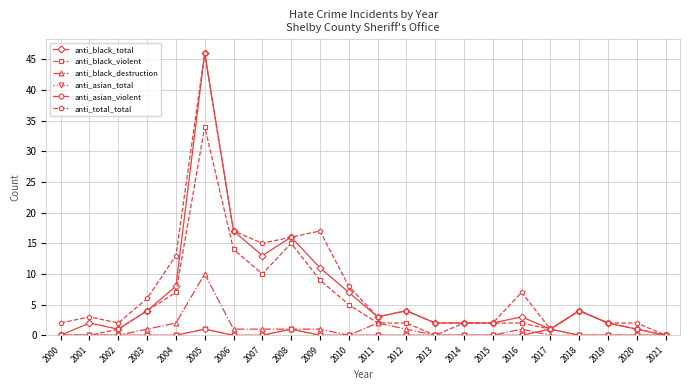

What is the difference between the second highest and minimum values in the anti_black_violent series?

15